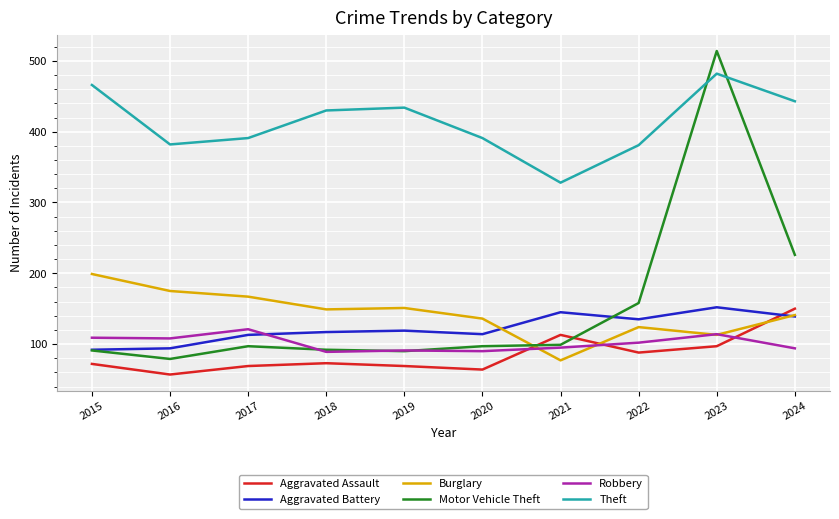

What is the difference between the highest and lowest values at 2019?

365